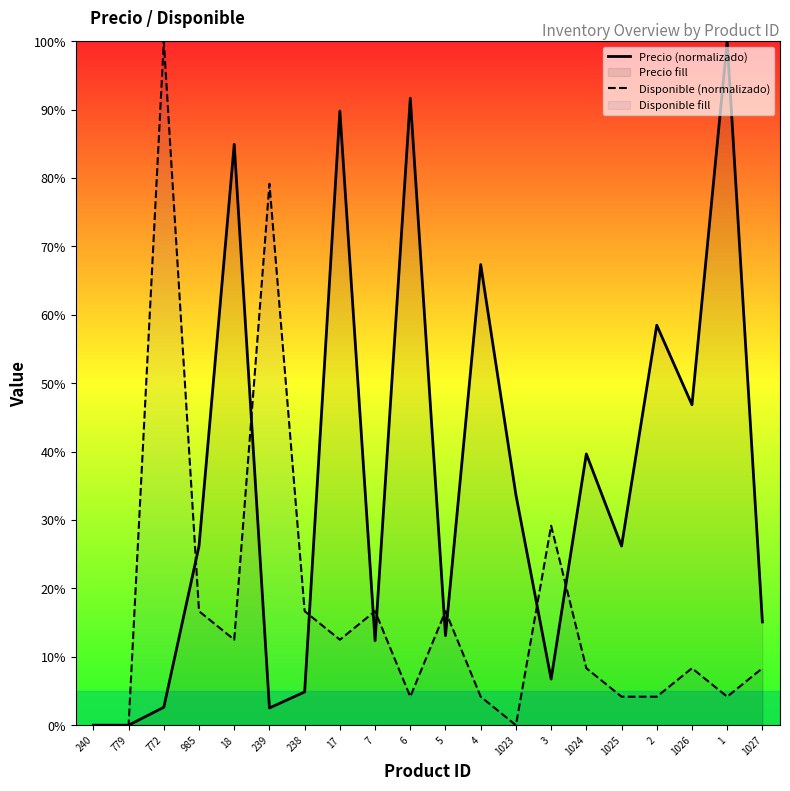

Between 779 and 5, which is larger?

5